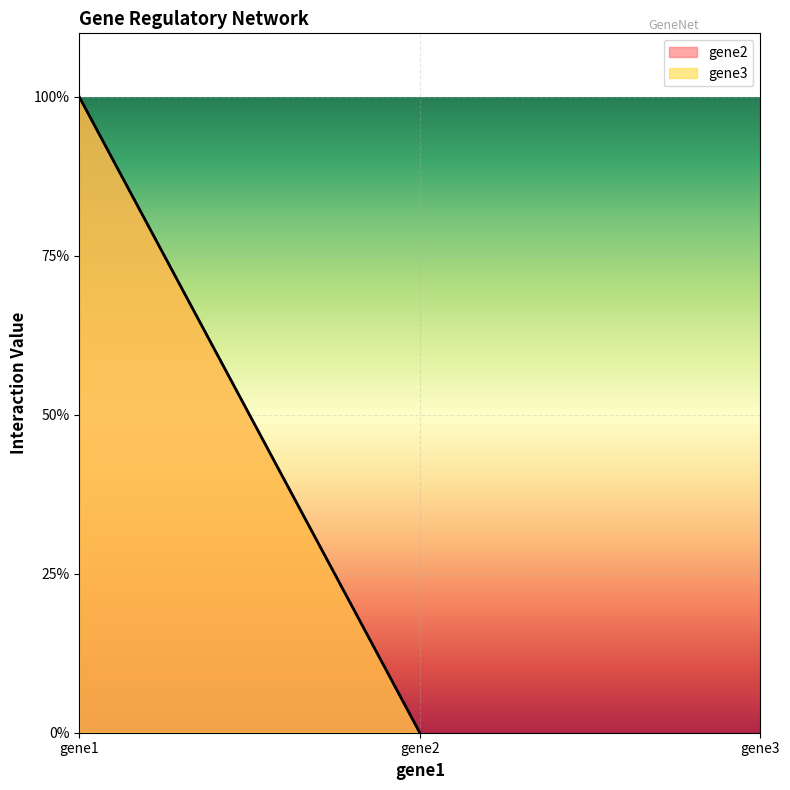

The value of gene3 at gene1 is 1. True or false?

True